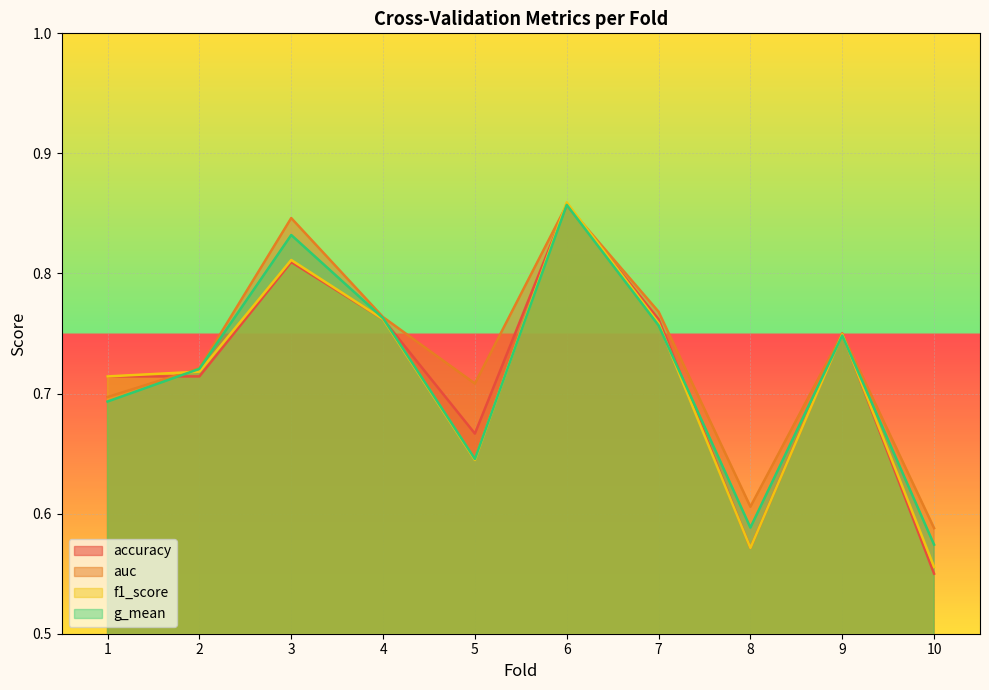

Reading left to right, list all the values displayed in this chart.

accuracy: 1=0.7	2=0.7	3=0.8	4=0.8	5=0.7	6=0.9	7=0.8	8=0.6	9=0.8	10=0.6
auc: 1=0.7	2=0.7	3=0.8	4=0.8	5=0.7	6=0.9	7=0.8	8=0.6	9=0.8	10=0.6
f1_score: 1=0.7	2=0.7	3=0.8	4=0.8	5=0.6	6=0.9	7=0.8	8=0.6	9=0.7	10=0.6
g_mean: 1=0.7	2=0.7	3=0.8	4=0.8	5=0.6	6=0.9	7=0.8	8=0.6	9=0.7	10=0.6